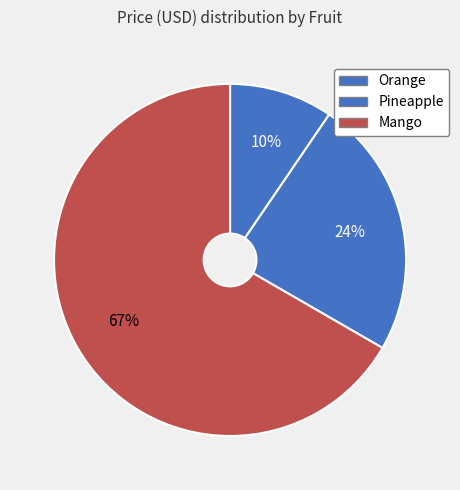

How many slices are in this pie chart?

3